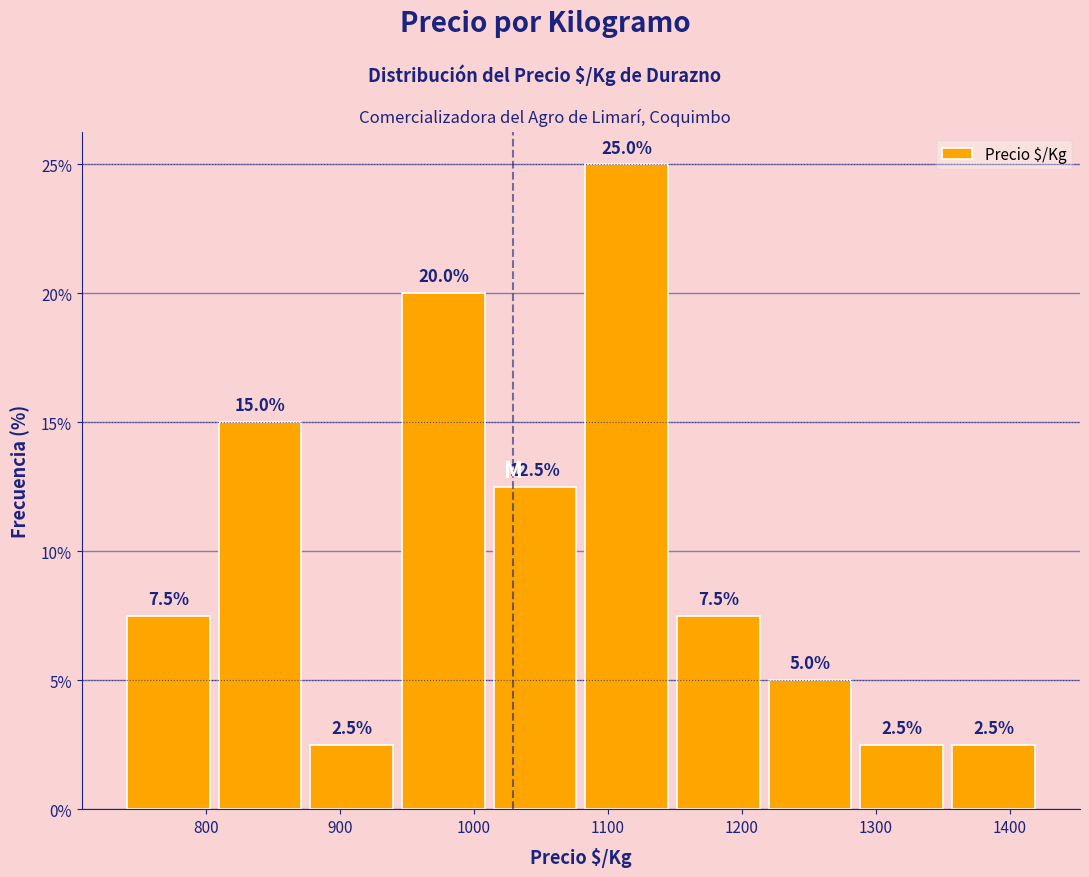

Over which range of the x-axis is the bar tallest?

1080 to 1150